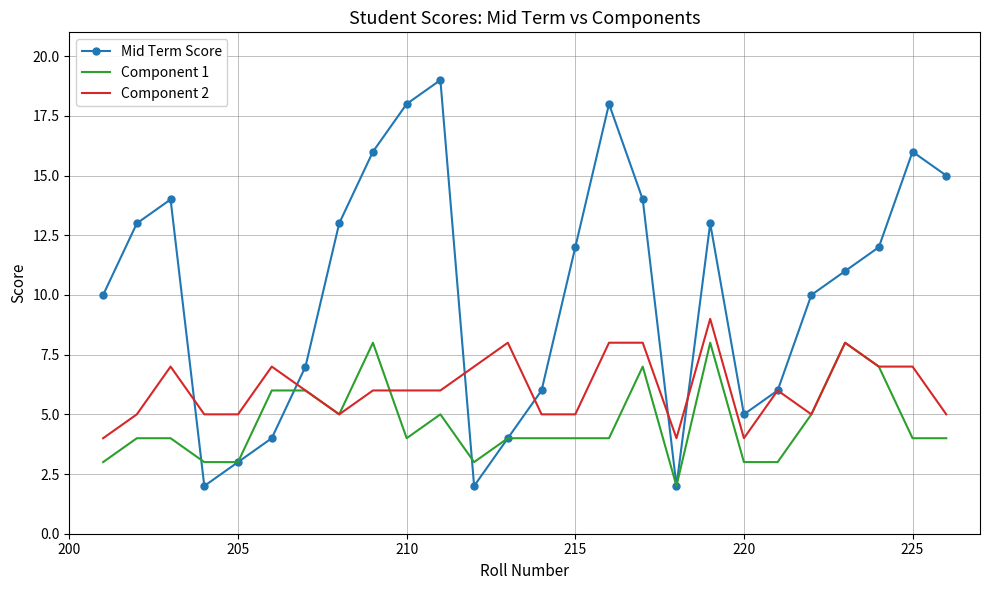

In Mid Term Score, how many points are lower than both neighbors (excluding endpoints)?

4